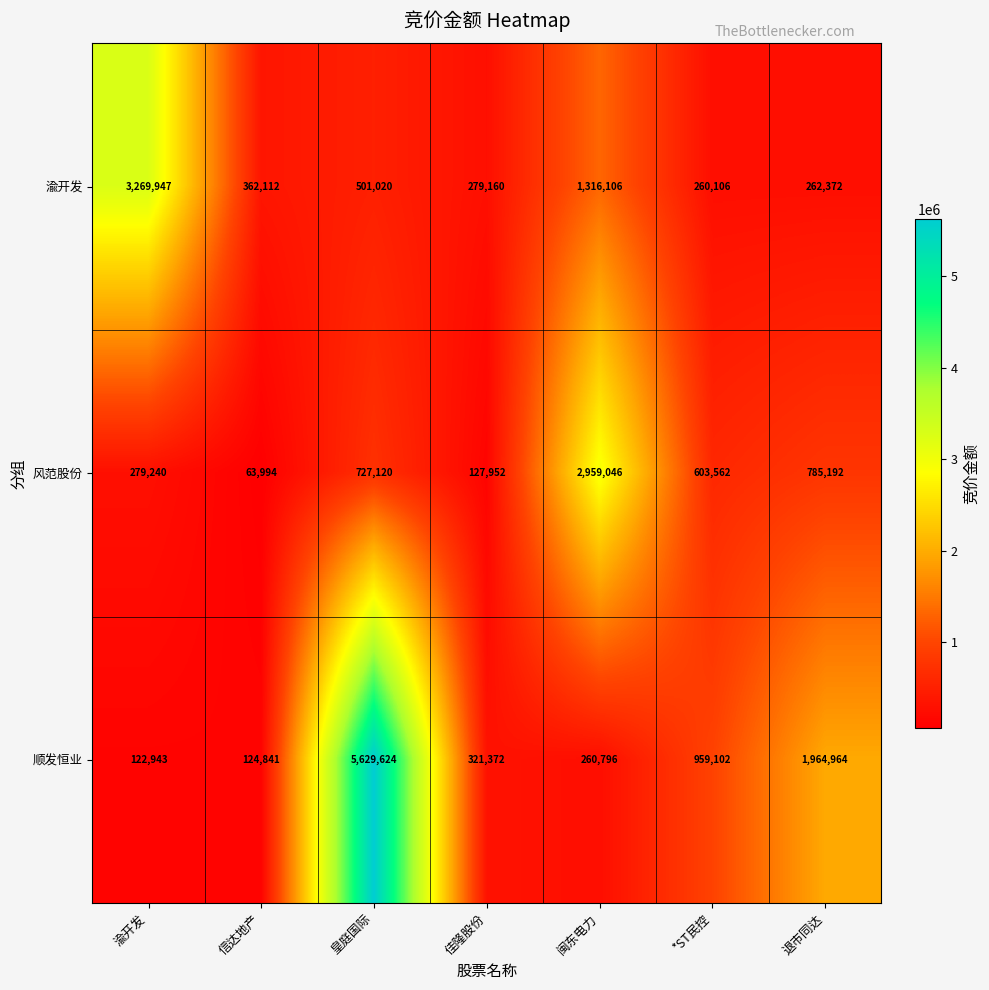

At which category does the chart reach its minimum across all series?

信达地产